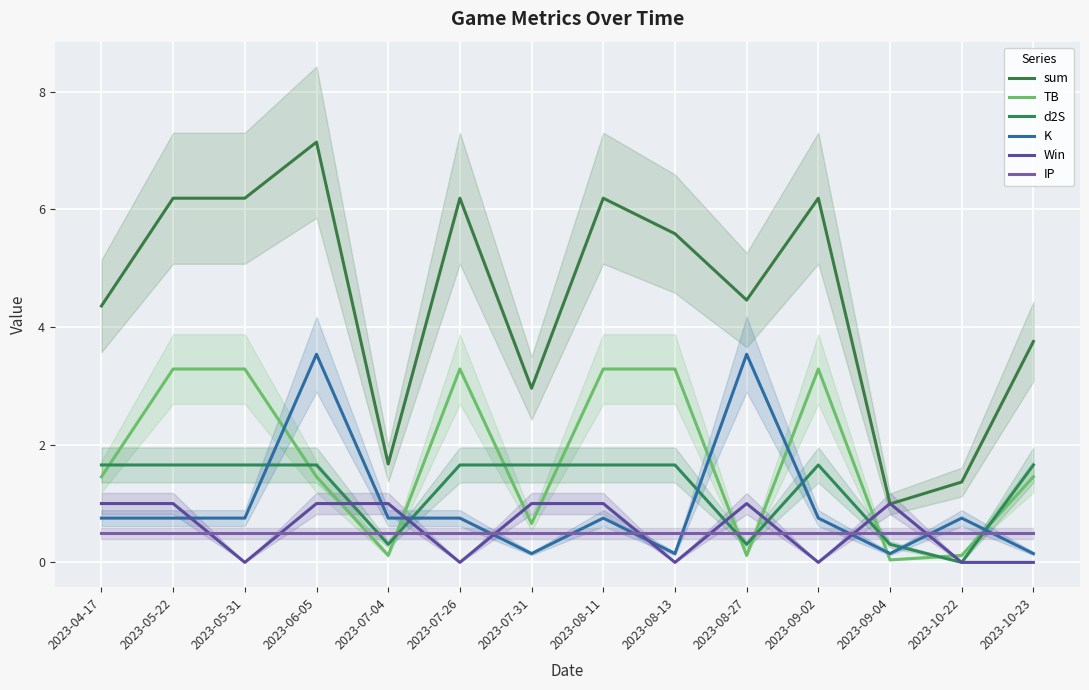

Does the chart display data point markers on the line(s)?

No